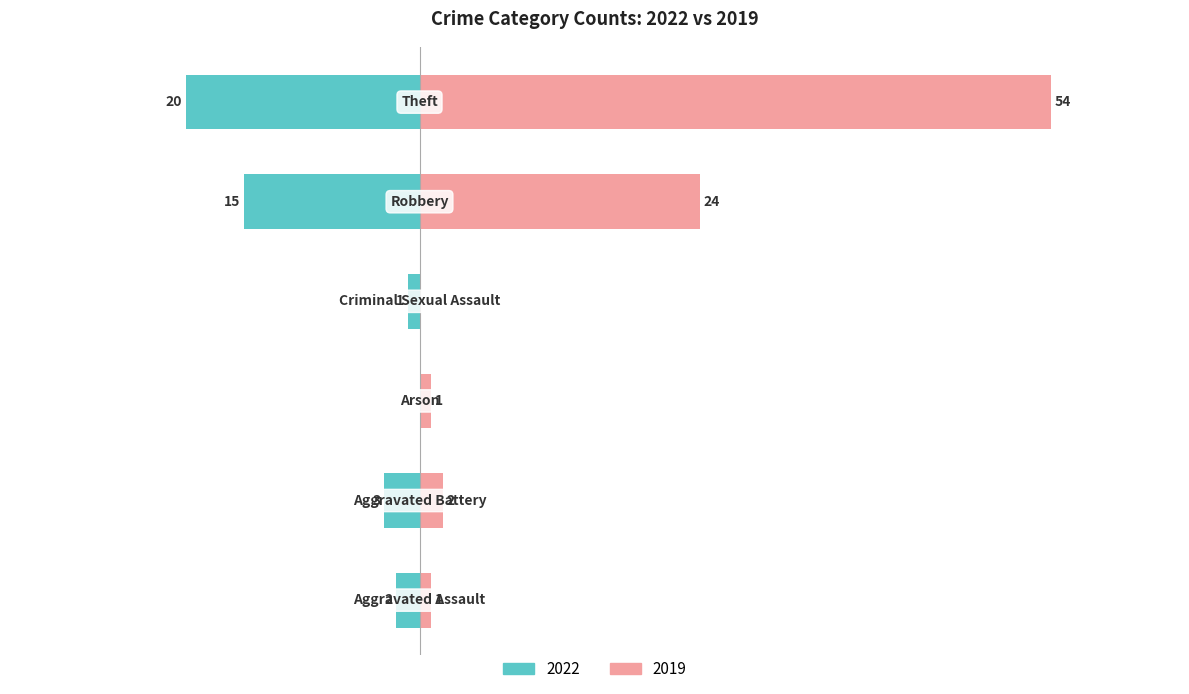

Which series has the widest spread of values?

2019